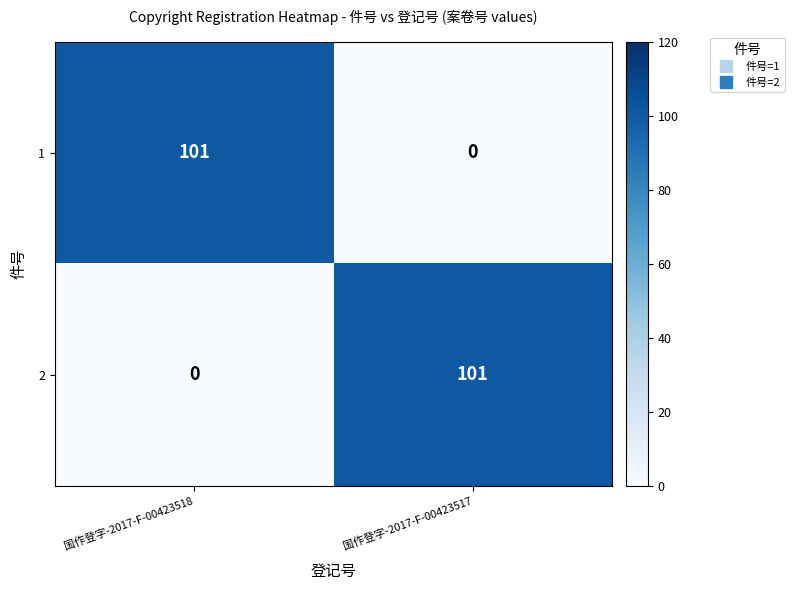

Reading left to right, extract all data points from this chart.

1: 101	0
2: 0	101